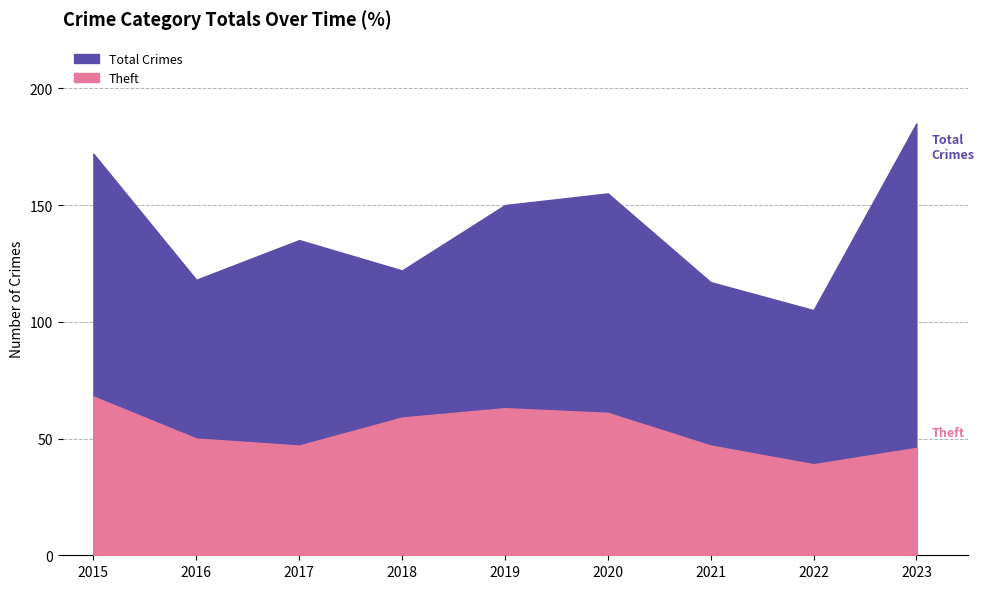

Rank the categories by Theft value from highest to lowest.

2015, 2019, 2020, 2018, 2016, 2017, 2021, 2023, 2022